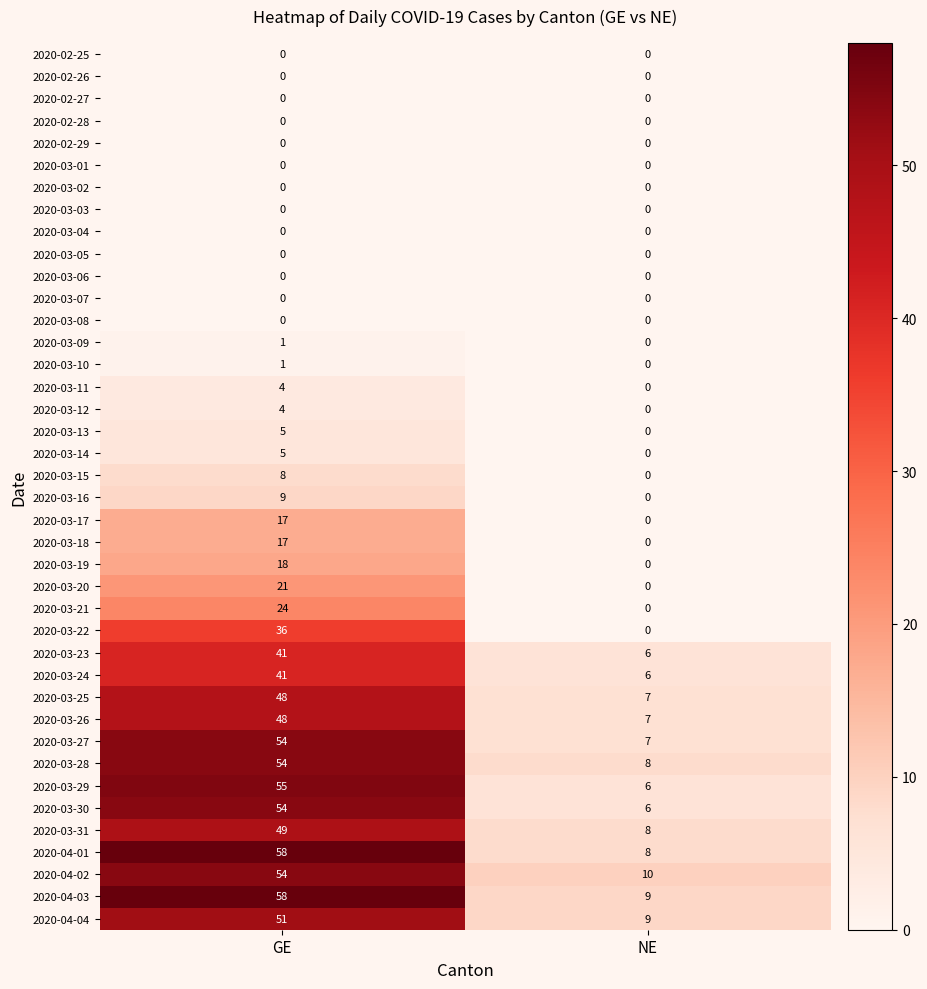

Which category has the highest value across all series?

GE